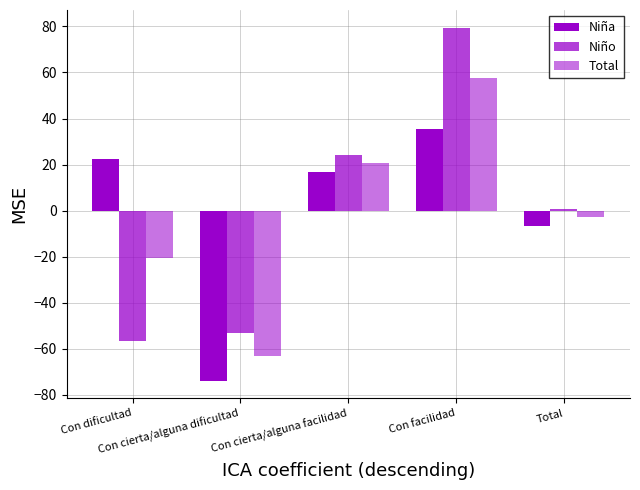

How many values in the Niña series are below 16?

2